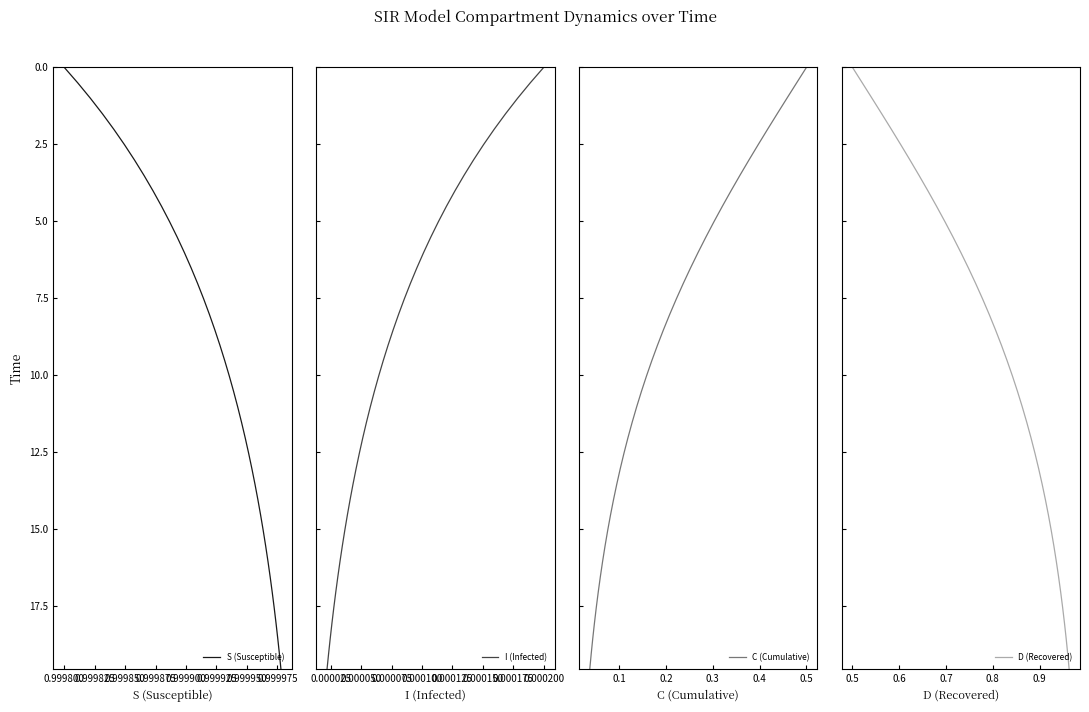

At how many categories does at least one series exceed 0?

39